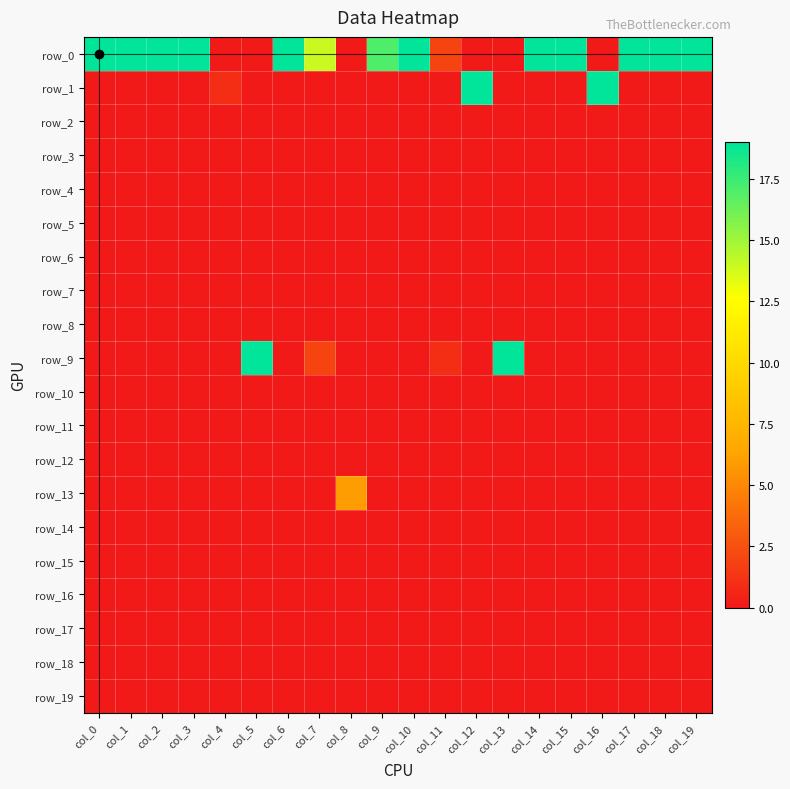

Between col_11 and col_4, which is larger?

col_11